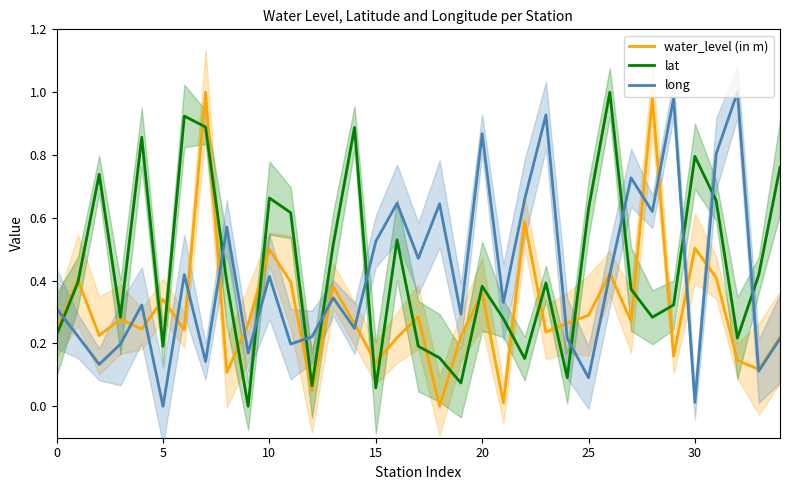

What value does the long series have at 19?

0.3